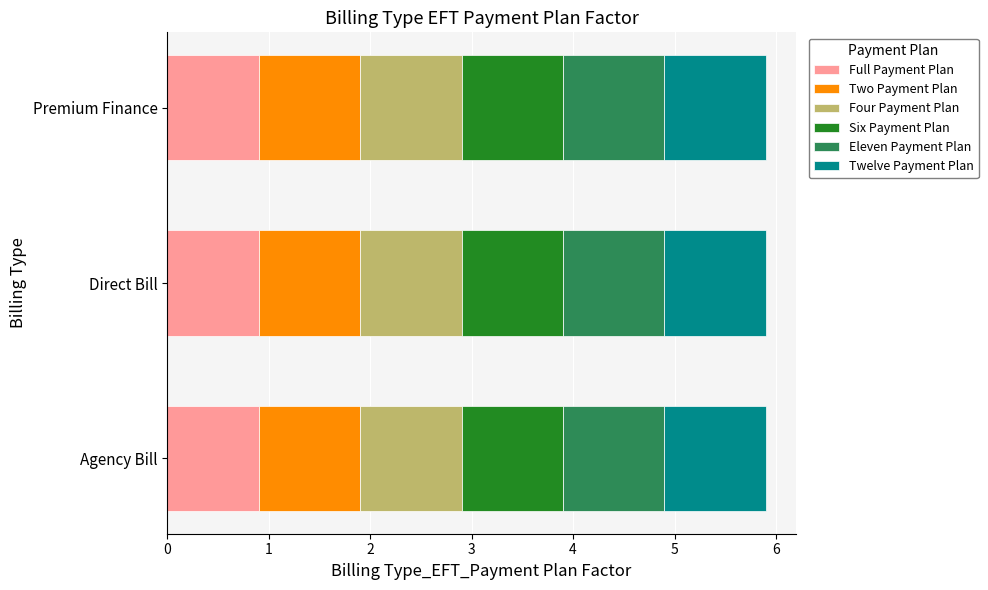

What is the maximum value for Full Payment Plan?

0.9